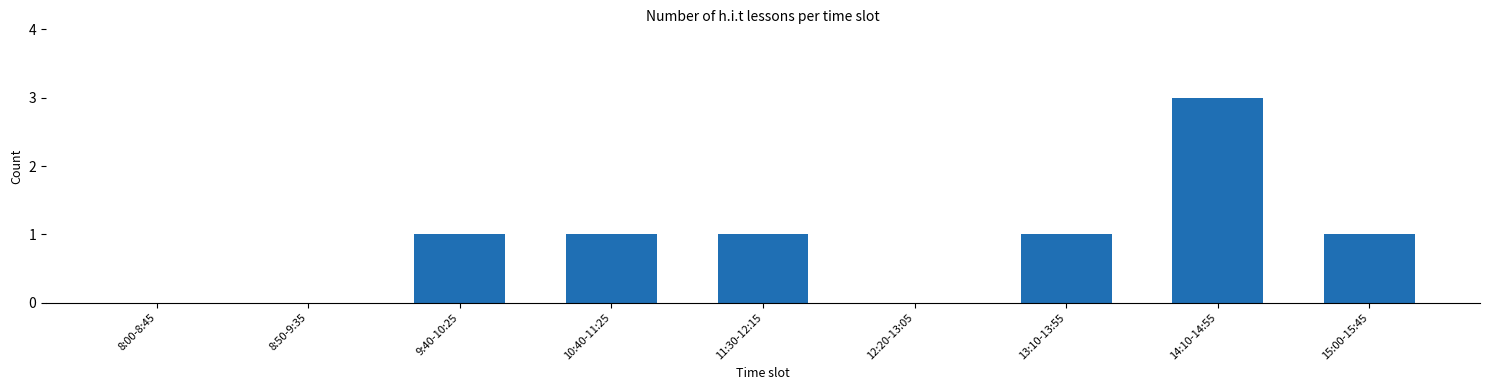

Reading left to right, list all the values displayed in this chart.

0	0	1	1	1	0	1	3	1